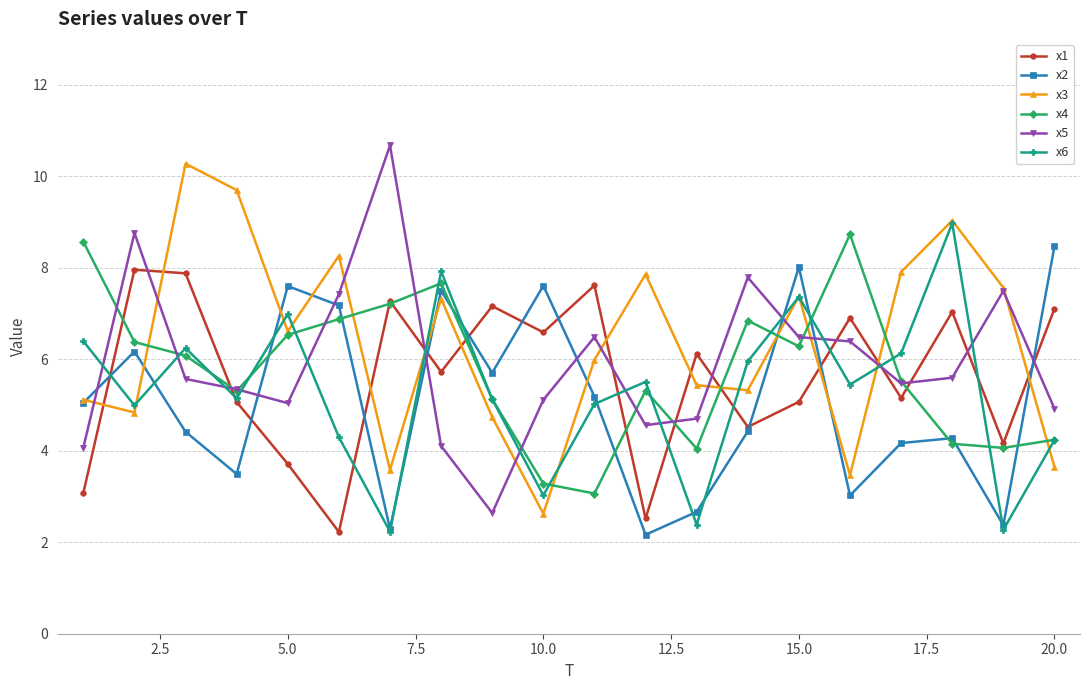

How many interior local valleys does the x2 series have?

6